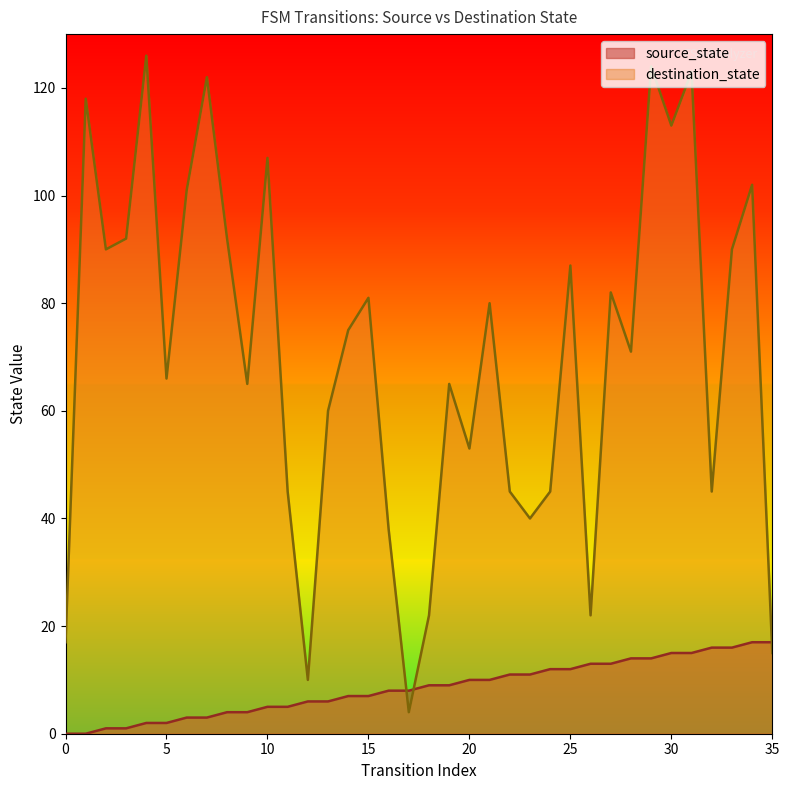

What is the difference between the source_state values at 18 and 2?

8